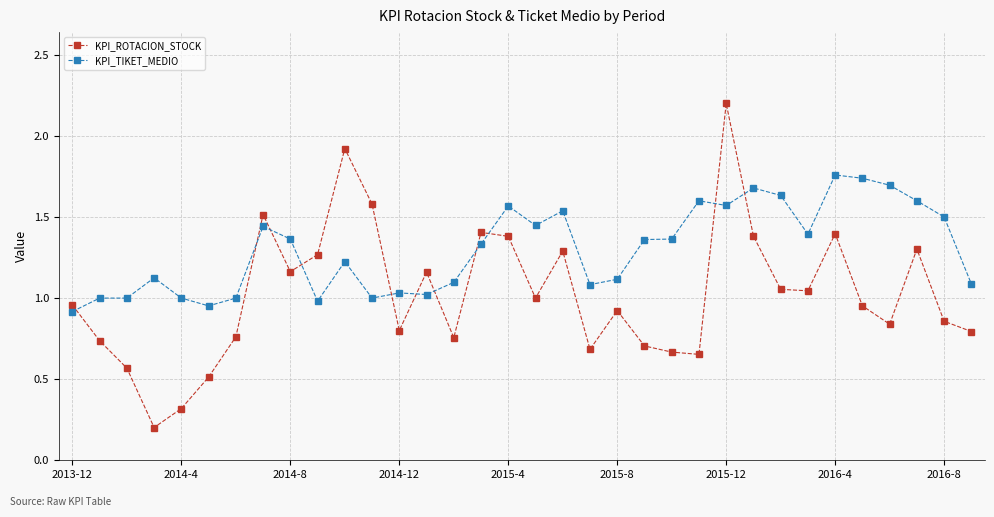

Which series has the largest total across all categories?

KPI_TIKET_MEDIO